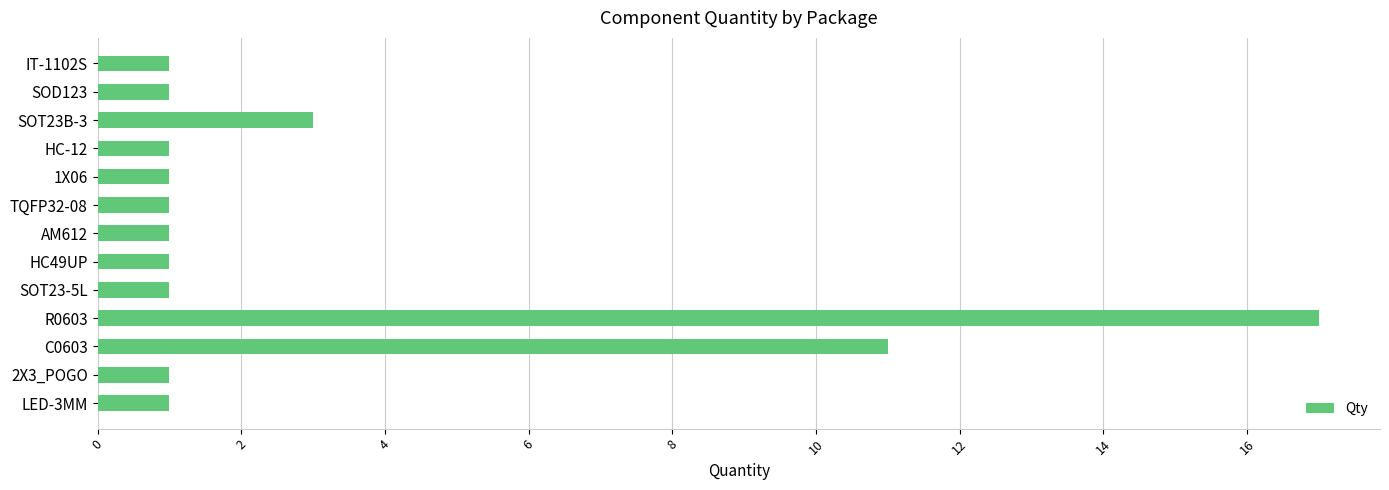

The chart shows a value of 17 at R0603. True or false?

True